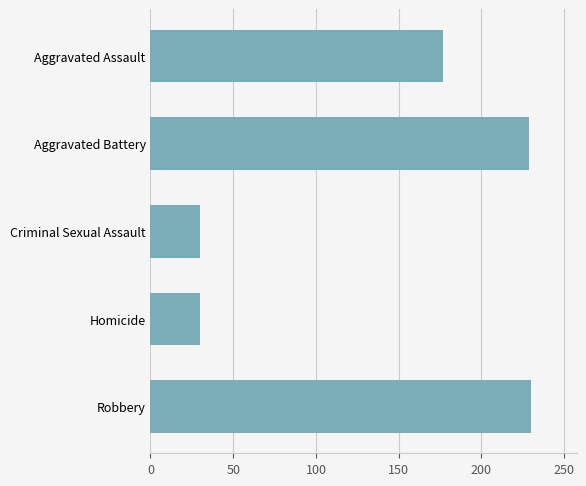

Count the number of data series in this chart.

1